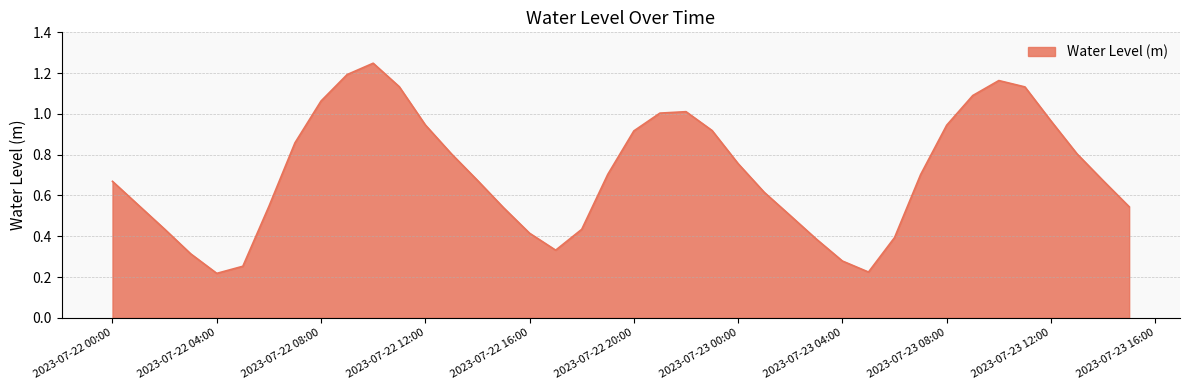

What is the difference between the maximum and minimum values?

1.0